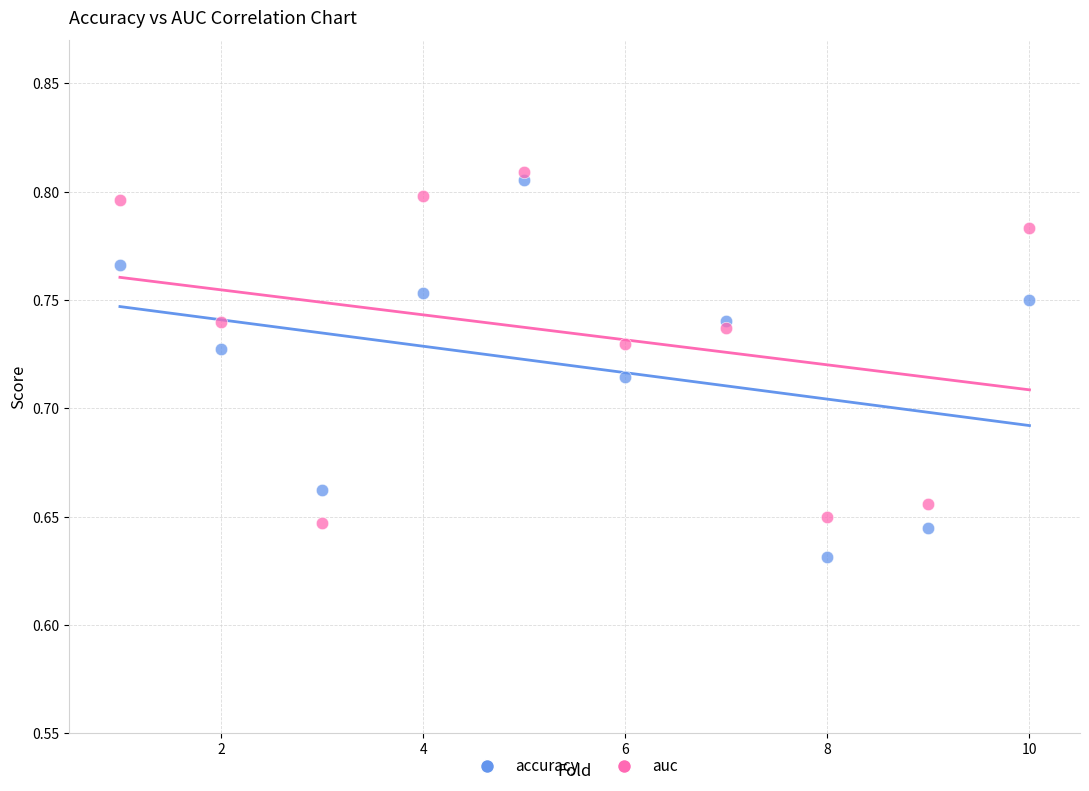

Which series reaches the minimum Y coordinate?

accuracy